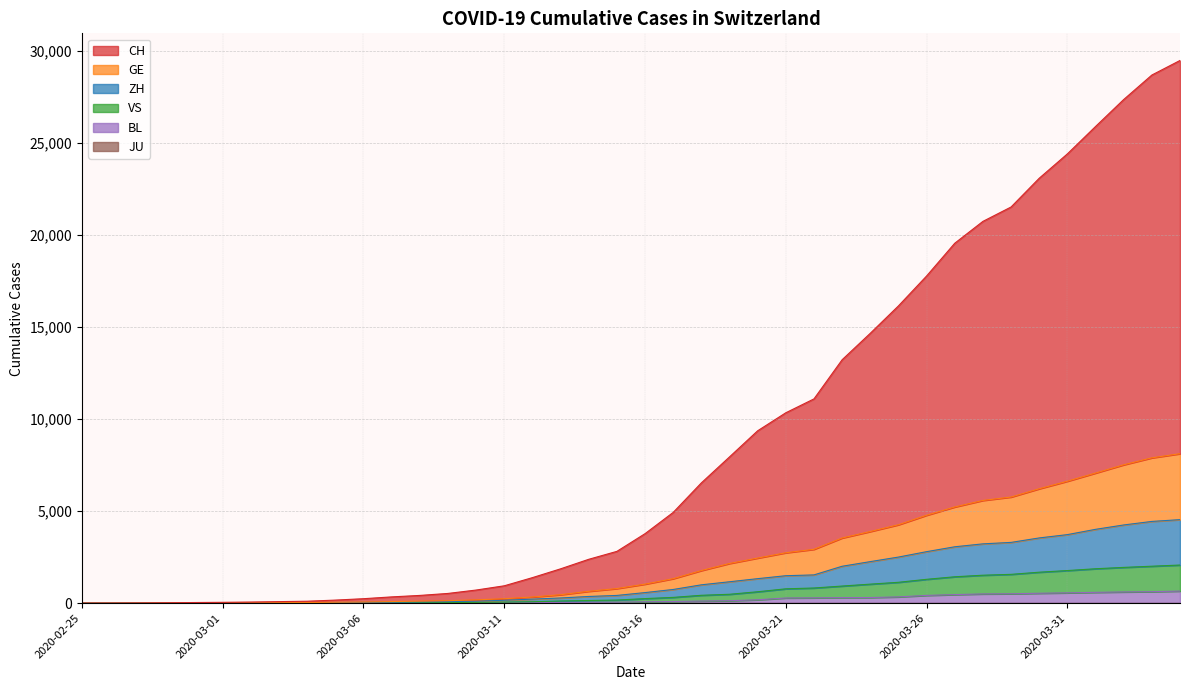

Is the value of ZH at 2020-03-24 greater than the value of CH at 2020-02-27?

Yes